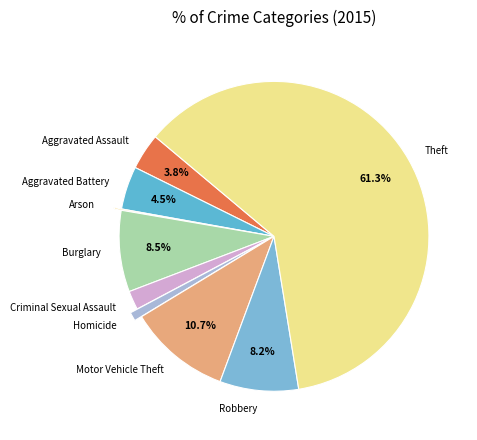

To the nearest percent, what is the difference between the largest and smallest slice percentages?

61%